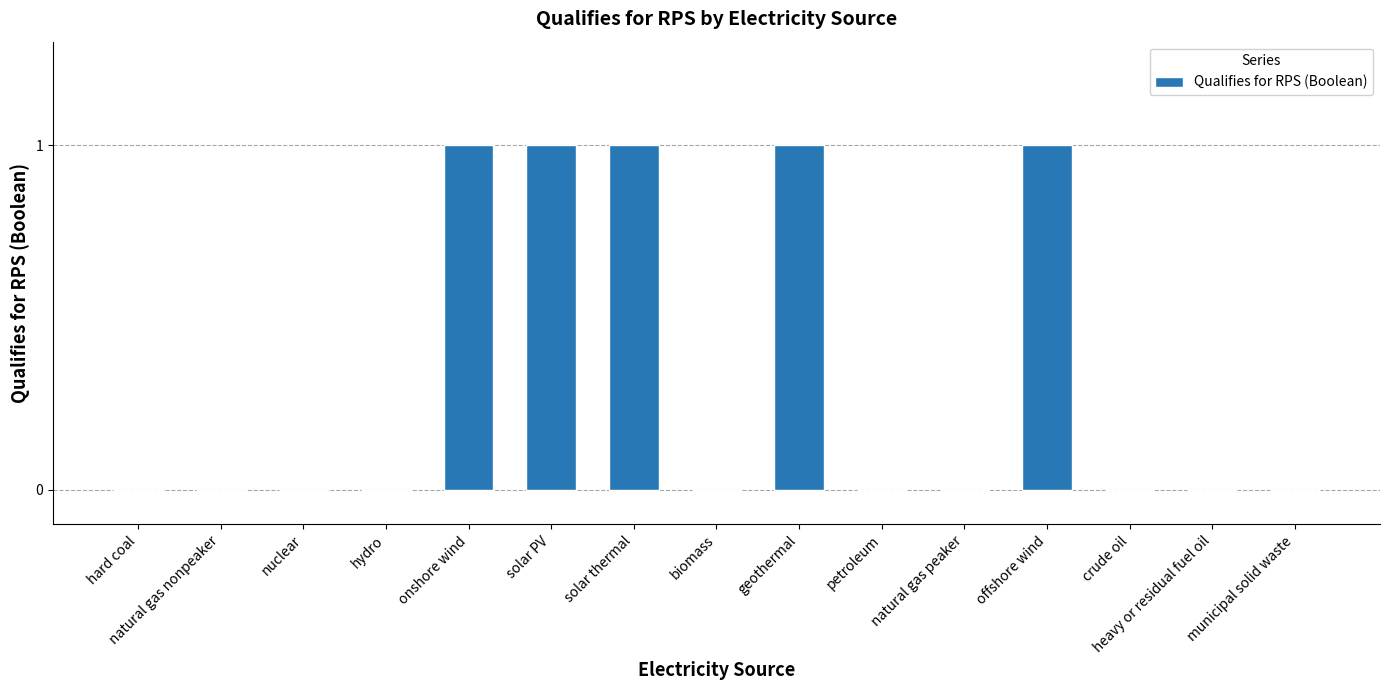

Is it true that the value at natural gas peaker is -1?

False